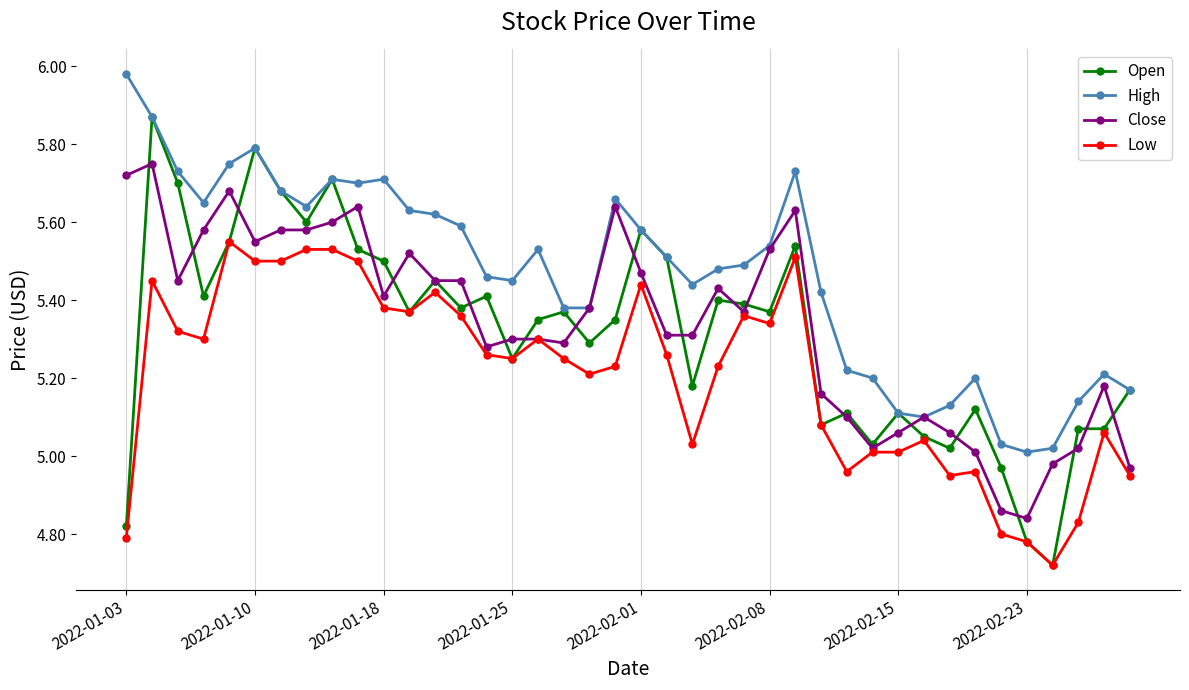

List the series in order of their peak value, highest first.

High, Open, Close, Low